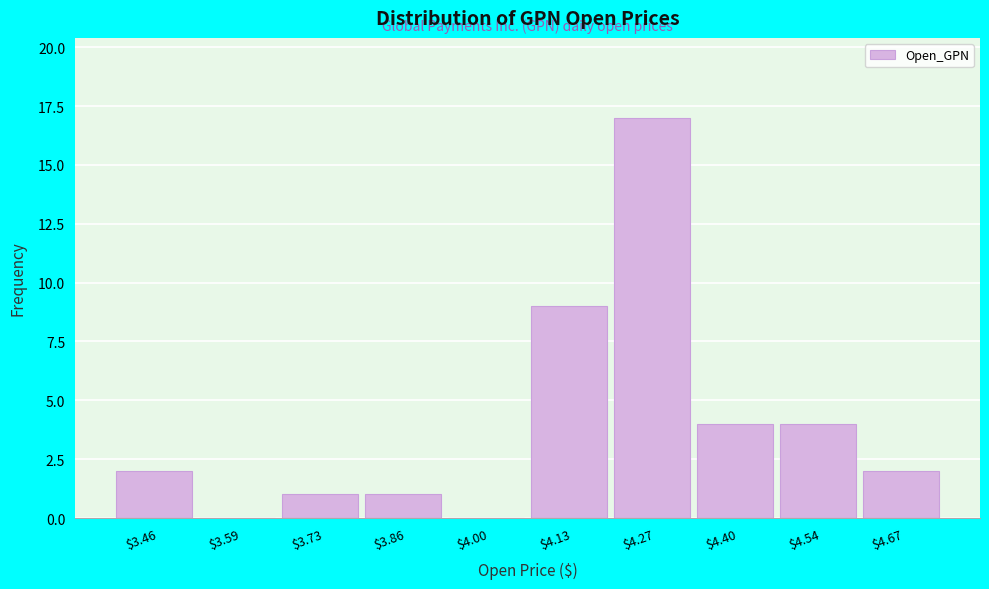

Which label corresponds to the largest value in the chart?

$4.27